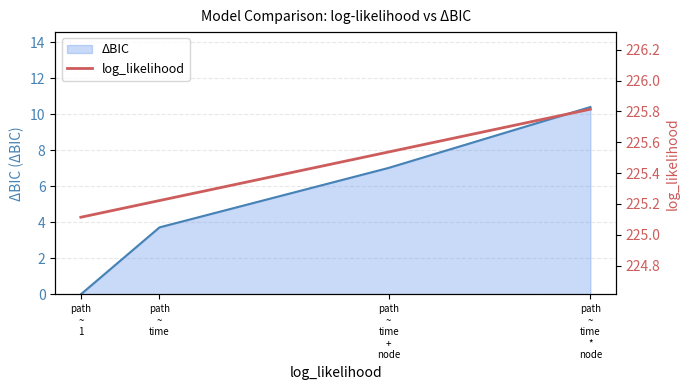

True or false: ΔBIC has more than 0 points higher than both neighbors.

False